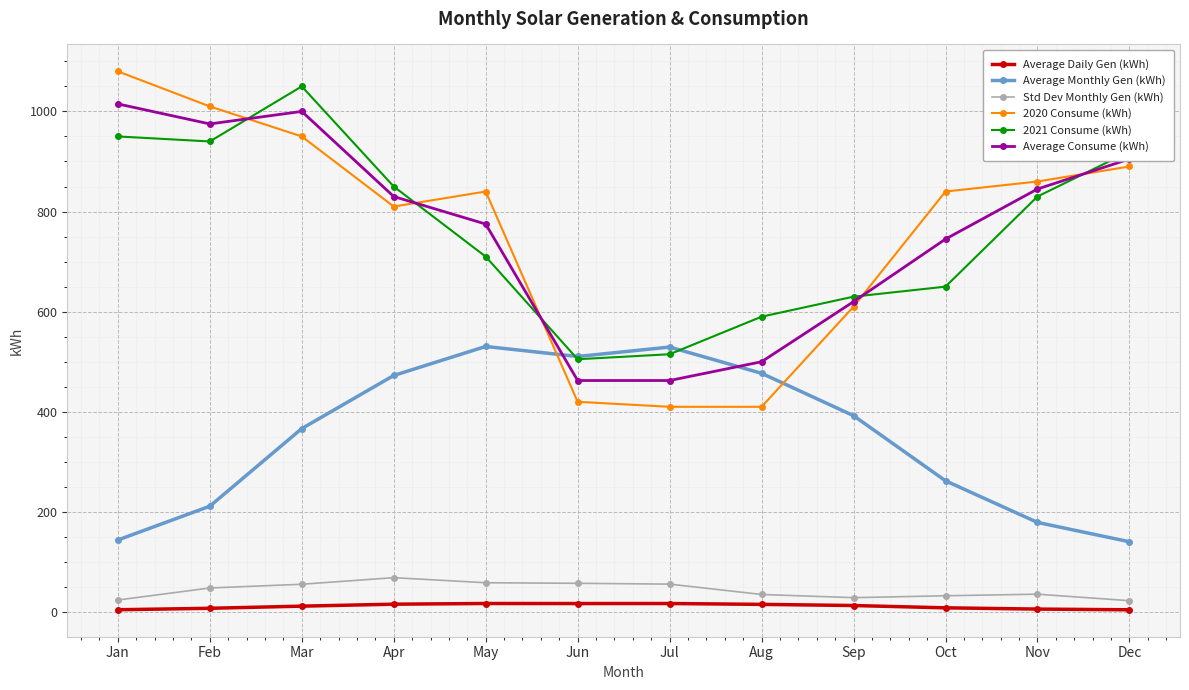

True or false: Average Daily Gen (kWh) and Std Dev Monthly Gen (kWh) cross at least once.

False